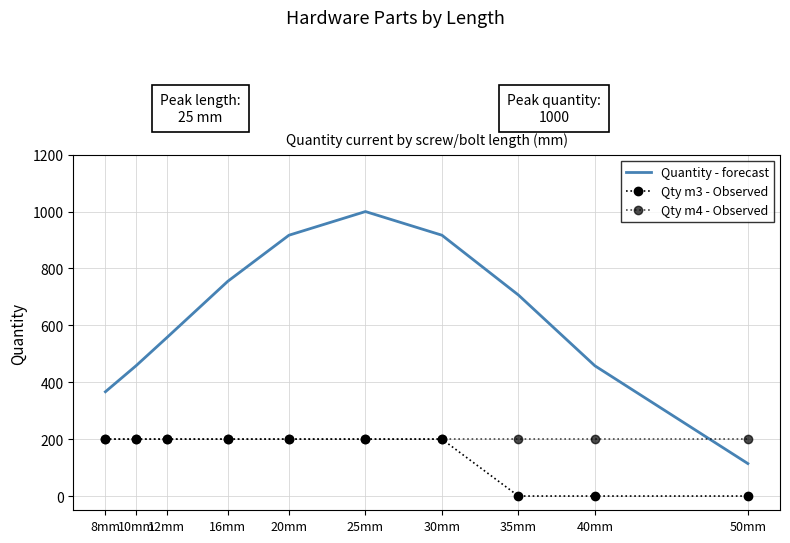

True or false: Quantity - forecast and Qty m3 - Observed cross at least once.

False